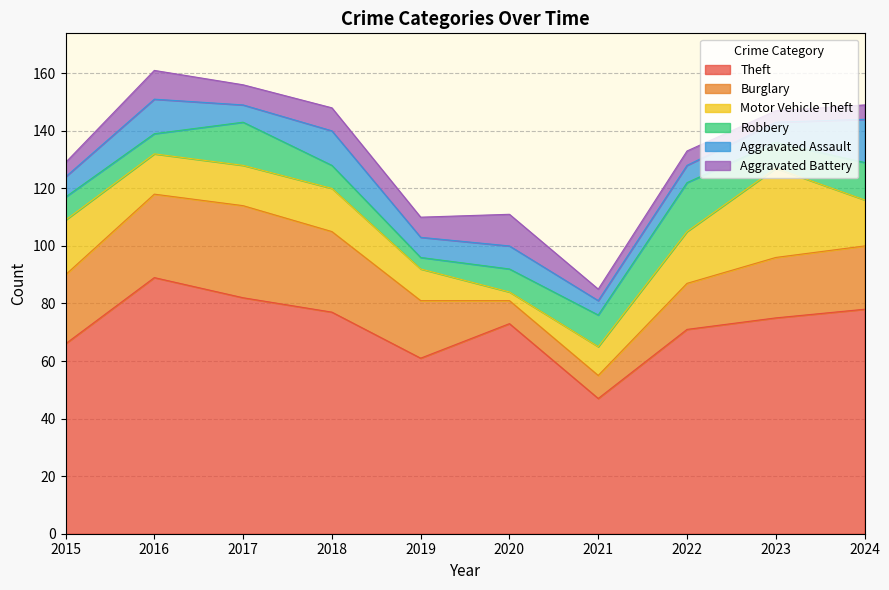

What is the sum of all Burglary values?

208